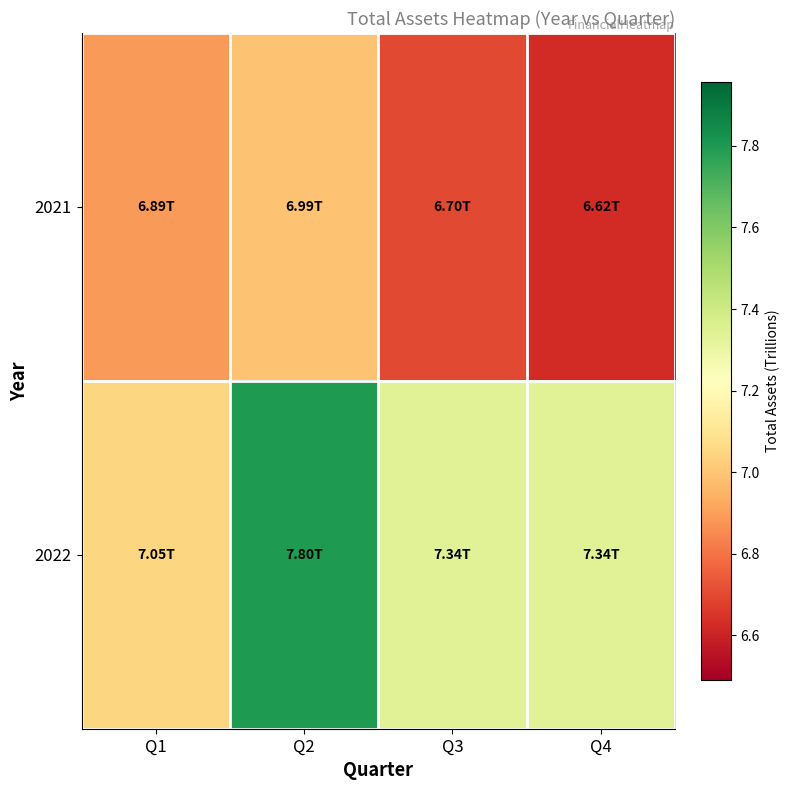

At how many categories does at least one series exceed 7?

4